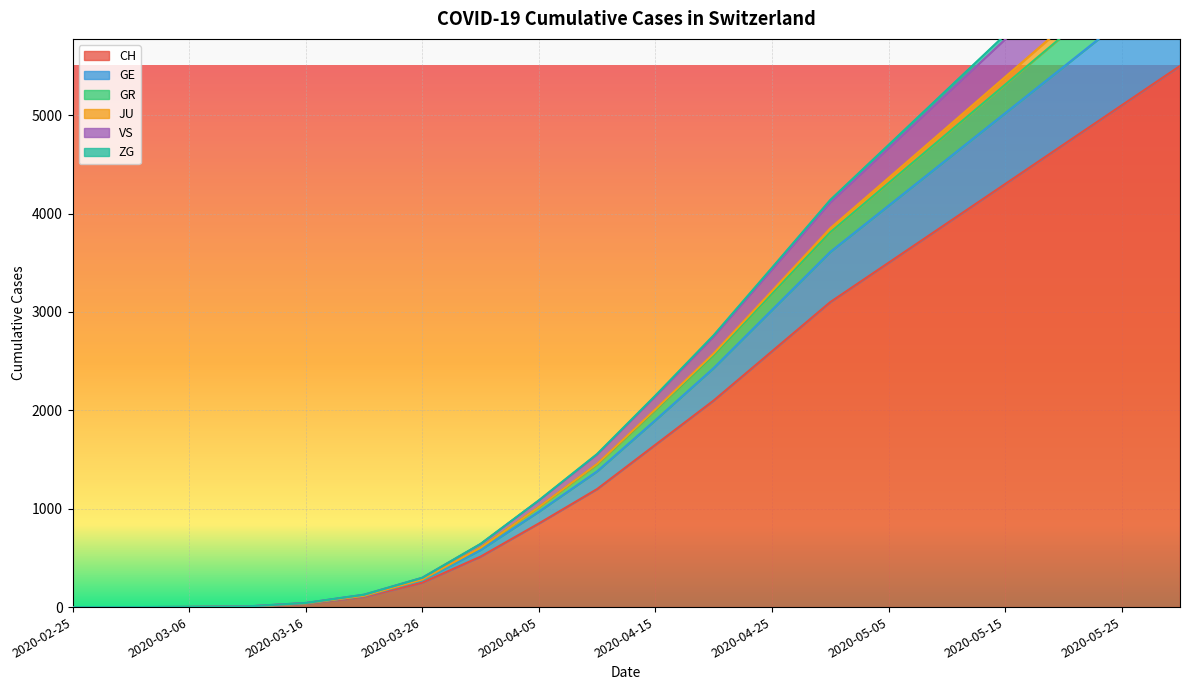

At which label does GR first exceed 2140?

2020-04-20